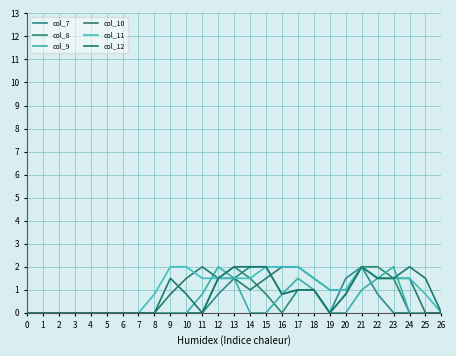

Where do col_7 and col_10 first cross each other?

15 and 16